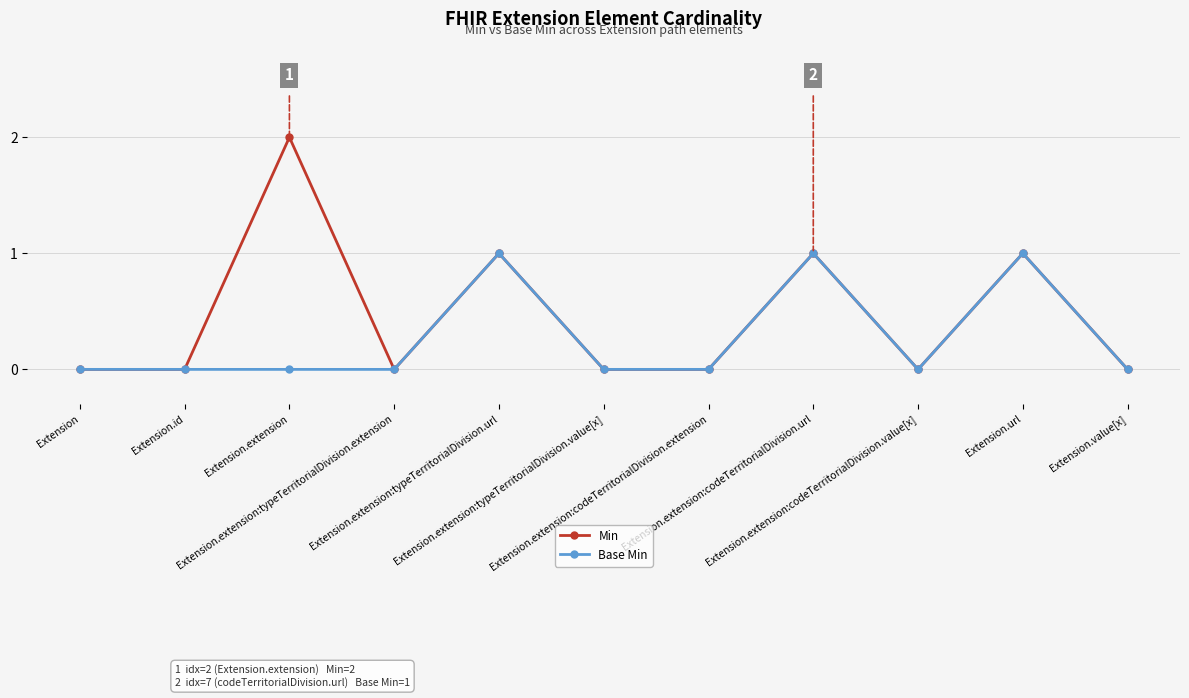

Which series has the largest total across all categories?

Min